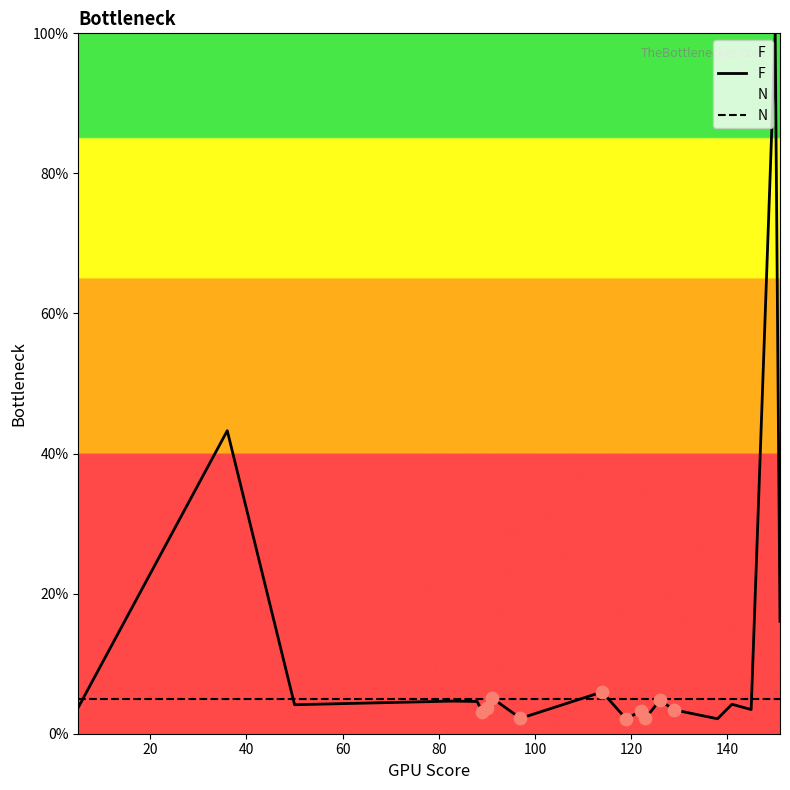

Which series has the largest range (max minus min)?

F